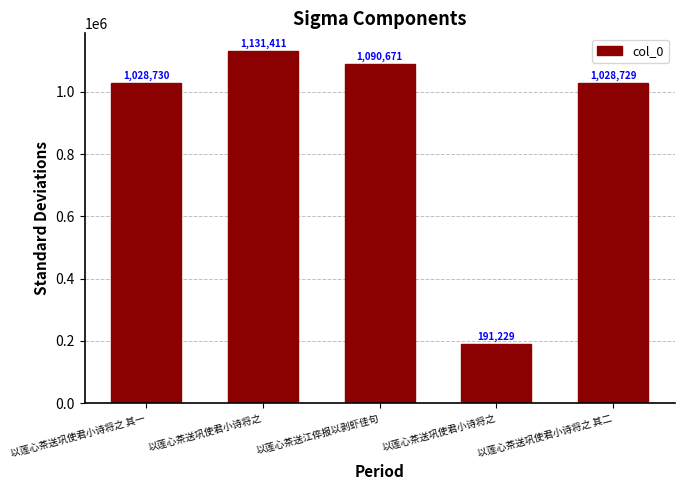

What is the smallest value displayed?

191229